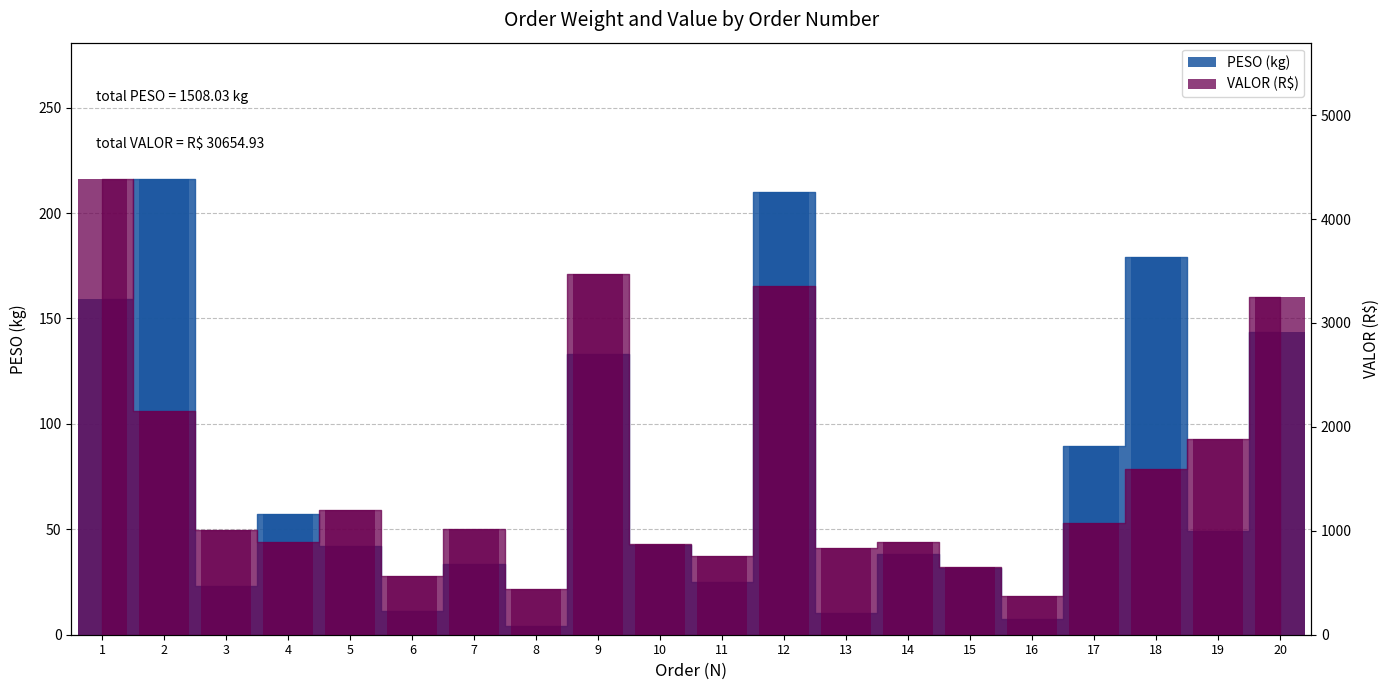

At which label does PESO first exceed 42?

1